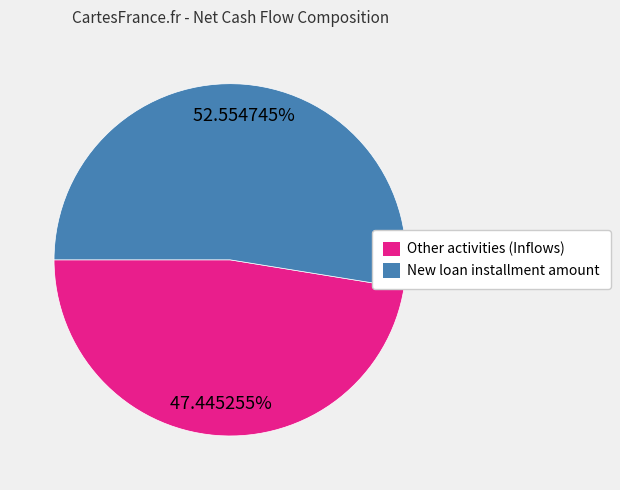

To the nearest percent, what is the combined percentage of Other activities (Inflows) and New loan installment amount?

100%